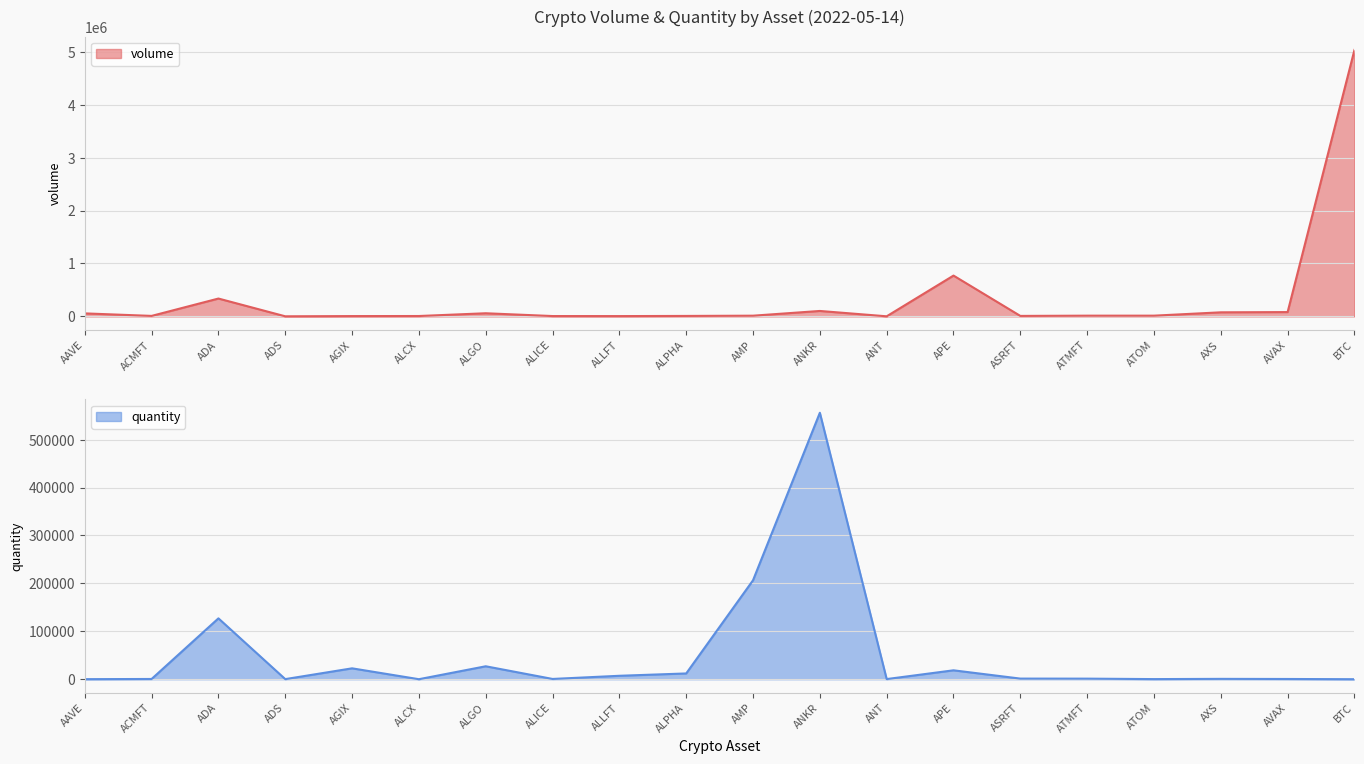

Rank the series by their average value, from highest to lowest.

volume, quantity